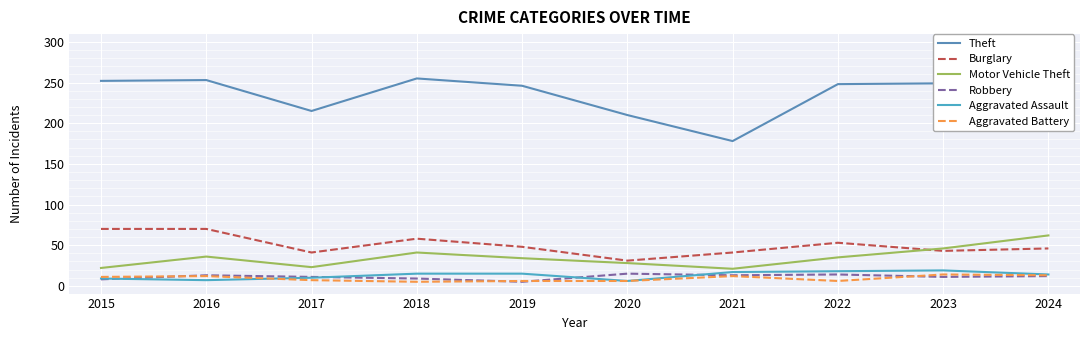

Reading left to right, extract all data points from this chart.

Theft: 2015=252	2016=253	2017=215	2018=255	2019=246	2020=210	2021=178	2022=248	2023=249	2024=295
Burglary: 2015=70	2016=70	2017=41	2018=58	2019=48	2020=31	2021=41	2022=53	2023=43	2024=46
Motor Vehicle Theft: 2015=22	2016=36	2017=23	2018=41	2019=34	2020=28	2021=21	2022=35	2023=46	2024=62
Robbery: 2015=8	2016=13	2017=11	2018=9	2019=5	2020=15	2021=13	2022=14	2023=11	2024=12
Aggravated Assault: 2015=9	2016=7	2017=10	2018=15	2019=15	2020=6	2021=17	2022=18	2023=19	2024=14
Aggravated Battery: 2015=11	2016=12	2017=7	2018=5	2019=6	2020=6	2021=12	2022=6	2023=14	2024=13